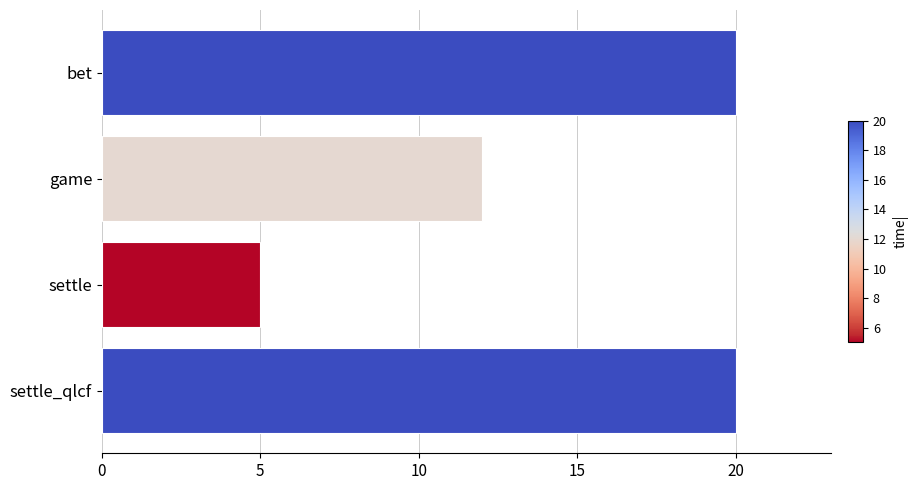

What is the change in value from game to settle?

-7